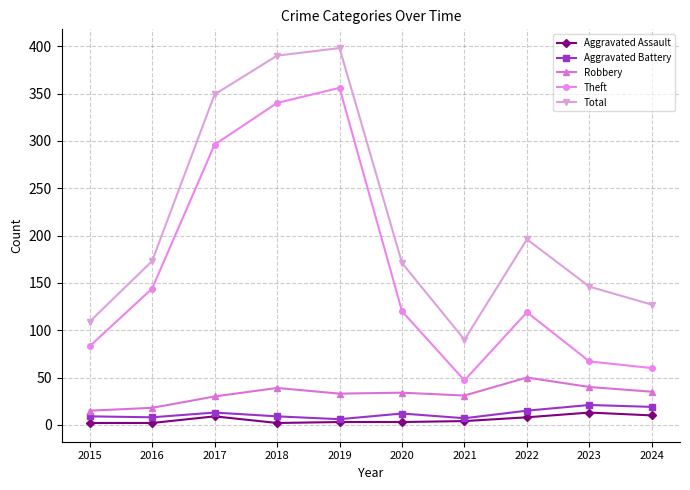

Rank the series by their maximum value, from highest to lowest.

Total, Theft, Robbery, Aggravated Battery, Aggravated Assault